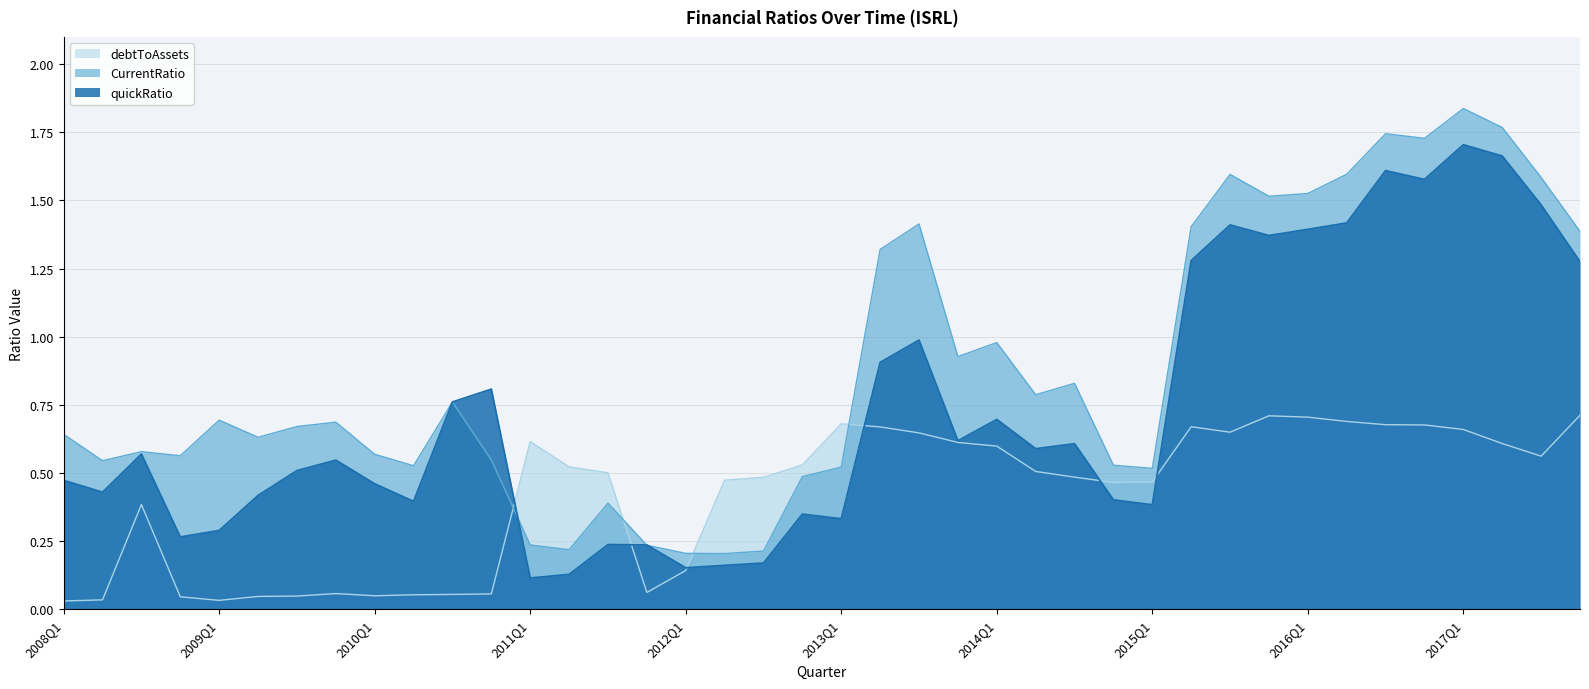

Reading right to left, extract all data points from this chart.

quickRatio: 1.3	1.5	1.7	1.7	1.6	1.6	1.4	1.4	1.4	1.4	1.3	0.4	0.4	0.6	0.6	0.7	0.6	1.0	0.9	0.3	0.3	0.2	0.2	0.2	0.2	0.2	0.1	0.1	0.8	0.8	0.4	0.5	0.5	0.5	0.4	0.3	0.3	0.6	0.4	0.5
CurrentRatio: 1.4	1.6	1.8	1.8	1.7	1.7	1.6	1.5	1.5	1.6	1.4	0.5	0.5	0.8	0.8	1.0	0.9	1.4	1.3	0.5	0.5	0.2	0.2	0.2	0.2	0.4	0.2	0.2	0.5	0.8	0.5	0.6	0.7	0.7	0.6	0.7	0.6	0.6	0.5	0.6
debtToAssets: 0.7	0.6	0.6	0.7	0.7	0.7	0.7	0.7	0.7	0.6	0.7	0.5	0.5	0.5	0.5	0.6	0.6	0.6	0.7	0.7	0.5	0.5	0.5	0.1	0.1	0.5	0.5	0.6	0.1	0.1	0.1	0.0	0.1	0.0	0.0	0.0	0.0	0.4	0.0	0.0